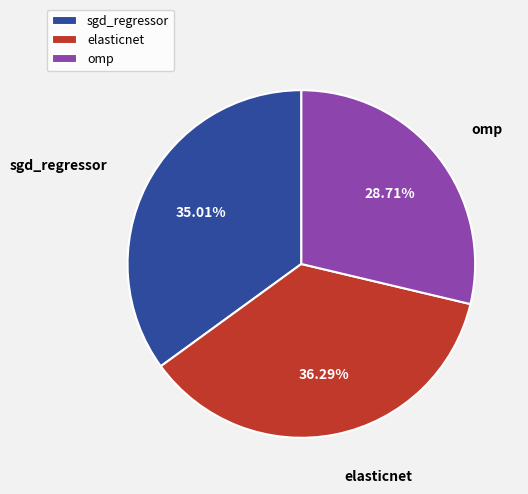

Does elasticnet account for over 50% of the chart?

No